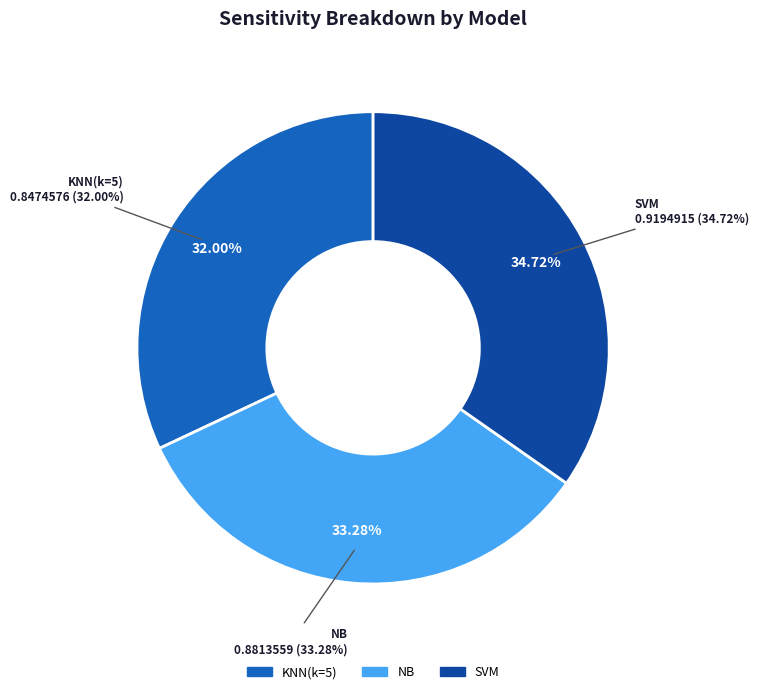

What percentage is NOT represented by KNN(k=5)?

68.0%